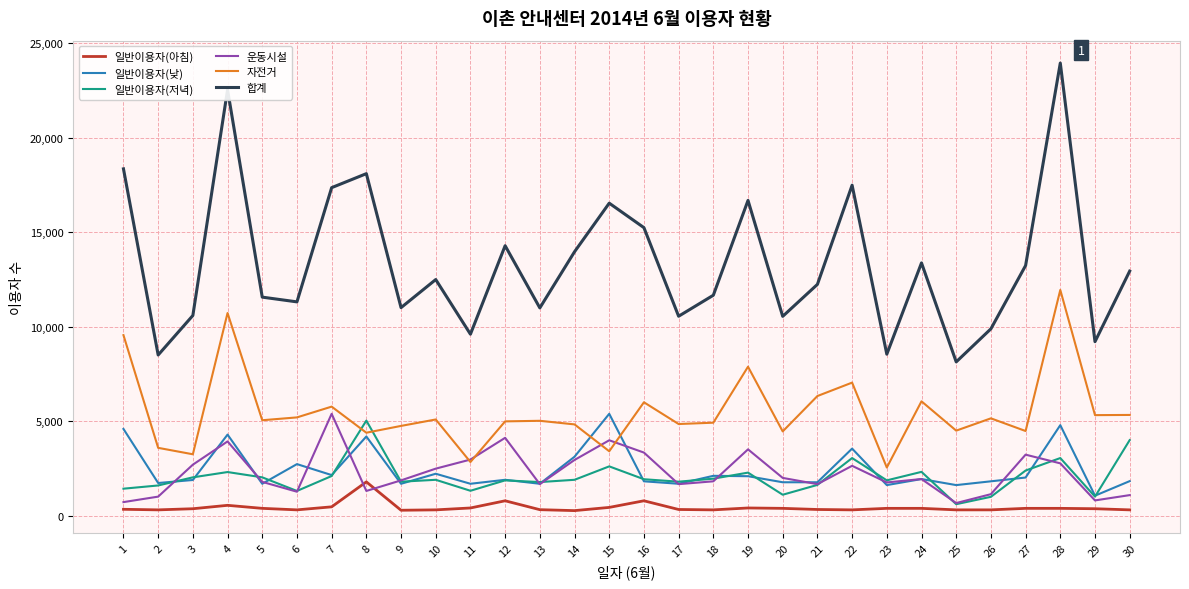

Which series changed the most between 16 and 19?

자전거